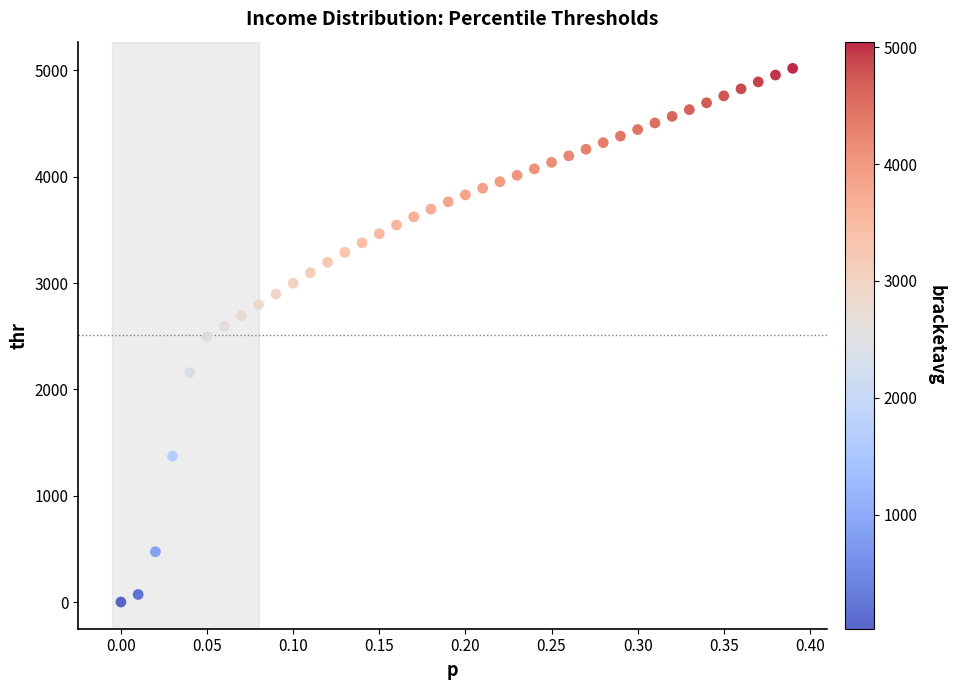

What is the range of X values (max minus min)?

0.4